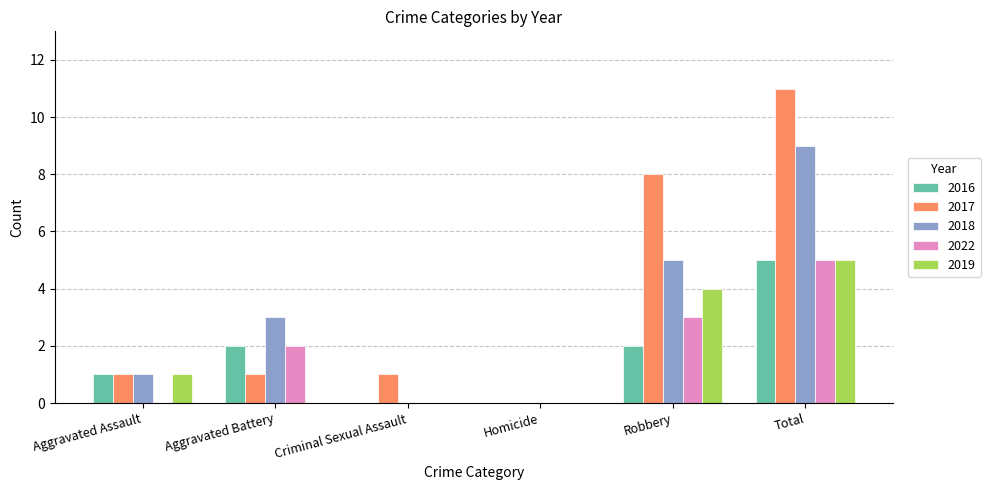

True or false: 2016 has a value of 8 at Total.

False